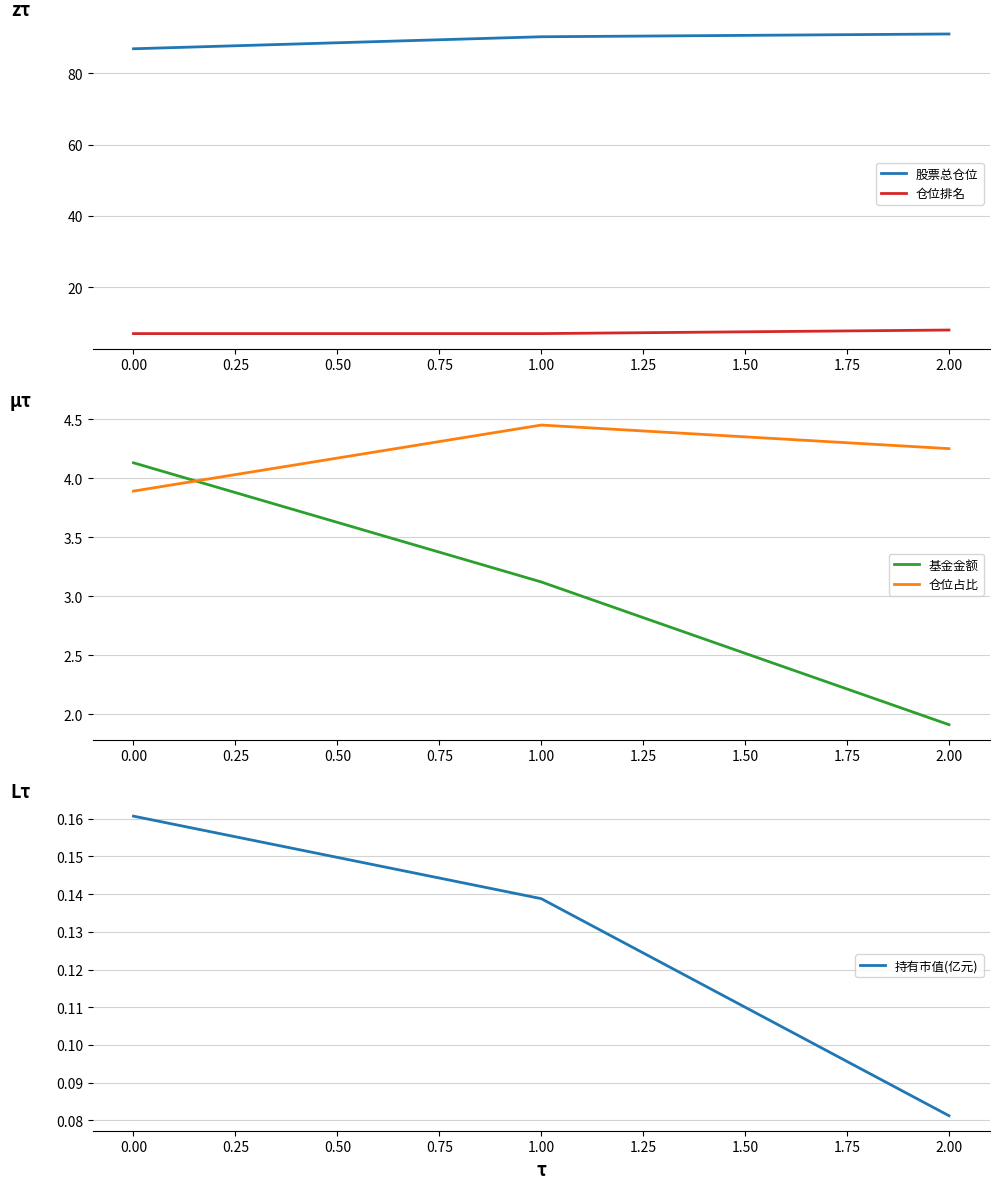

What is the highest value of the 股票总仓位 series?

91.1